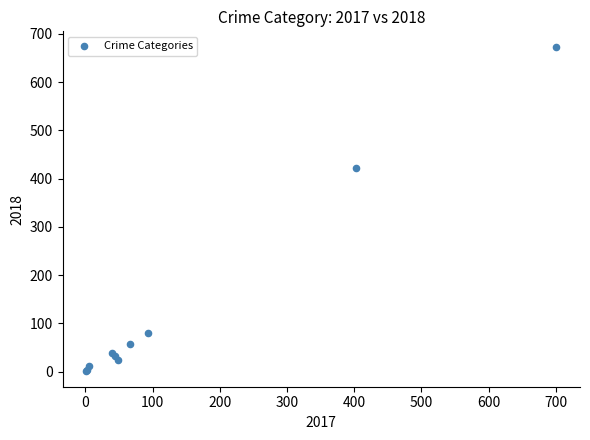

What Y value in the scatter plot is closest to 337?

423